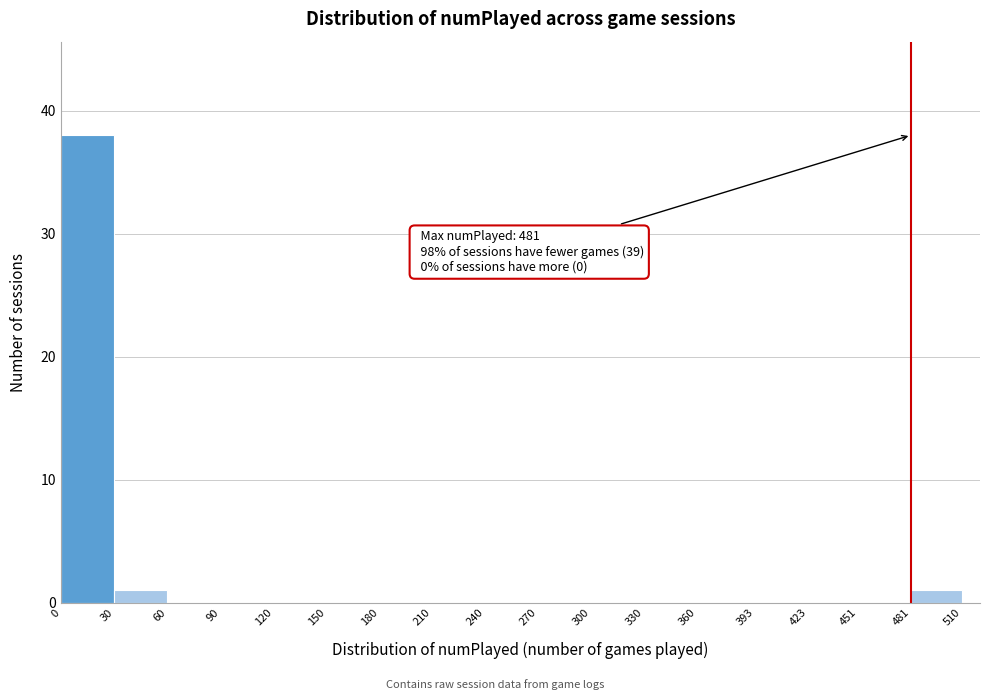

Which range on the x-axis has the tallest bar?

0 to 30